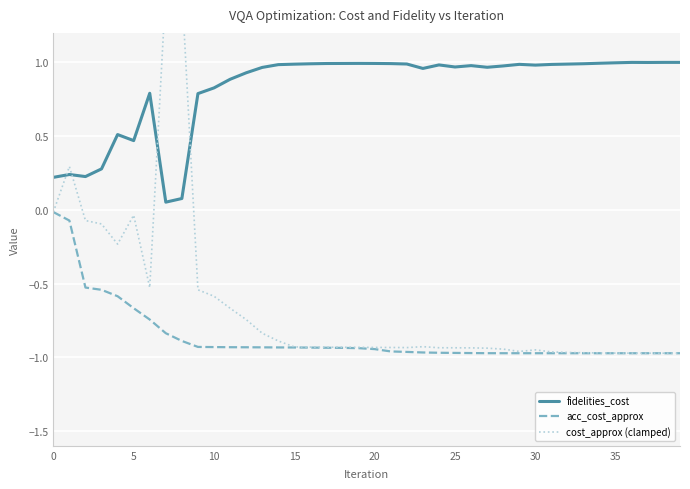

What is the total value across all series at 17?

-0.9